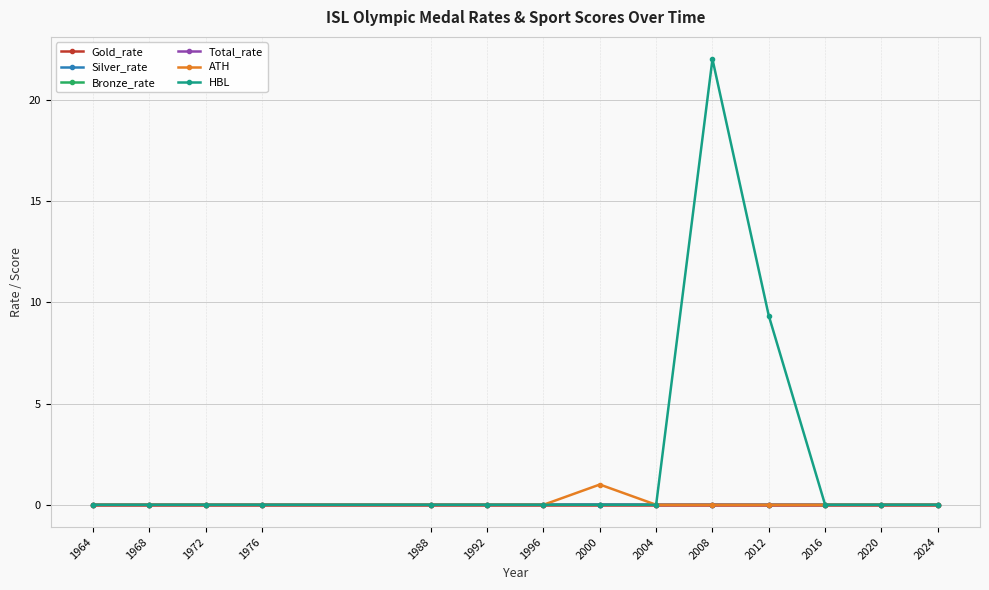

What is the maximum value shown in the chart?

22.0